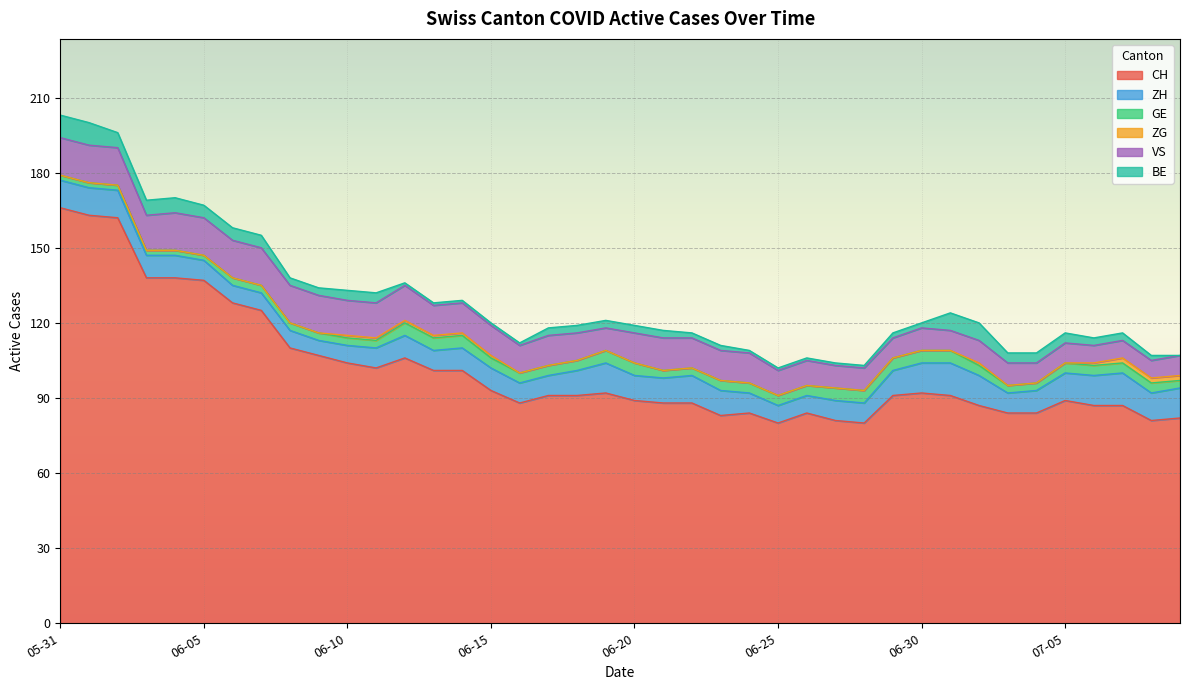

List the labels in order of ZH value, smallest first.

2020-06-09, 2020-06-06, 2020-06-07, 2020-06-08, 2020-06-10, 2020-06-25, 2020-06-26, 2020-06-05, 2020-06-11, 2020-06-13, 2020-06-16, 2020-06-17, 2020-06-24, 2020-06-27, 2020-06-28, 2020-07-03, 2020-06-03, 2020-06-04, 2020-06-12, 2020-06-14, 2020-06-15, 2020-07-04, 2020-06-18, 2020-06-20, 2020-06-21, 2020-06-23, 2020-06-29, 2020-05-31, 2020-06-01, 2020-06-02, 2020-06-22, 2020-07-05, 2020-07-08, 2020-06-19, 2020-06-30, 2020-07-02, 2020-07-06, 2020-07-09, 2020-07-01, 2020-07-07